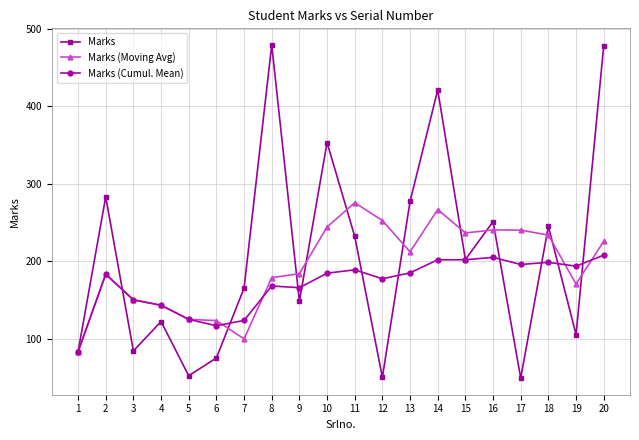

Which series changed the most between 1 and 2?

Marks